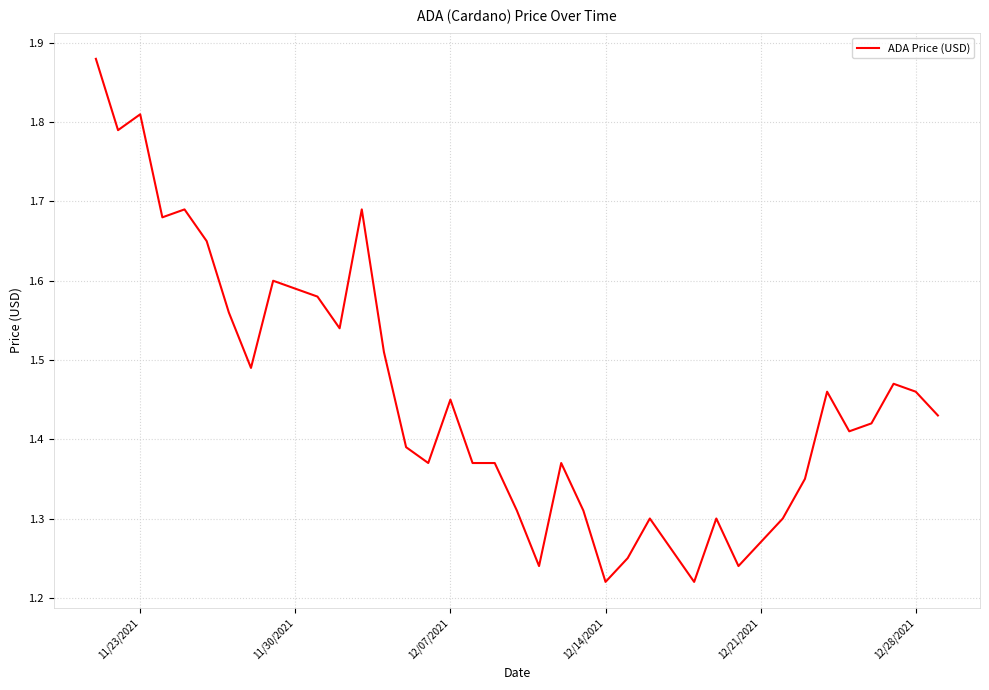

What is the smallest value displayed?

1.2